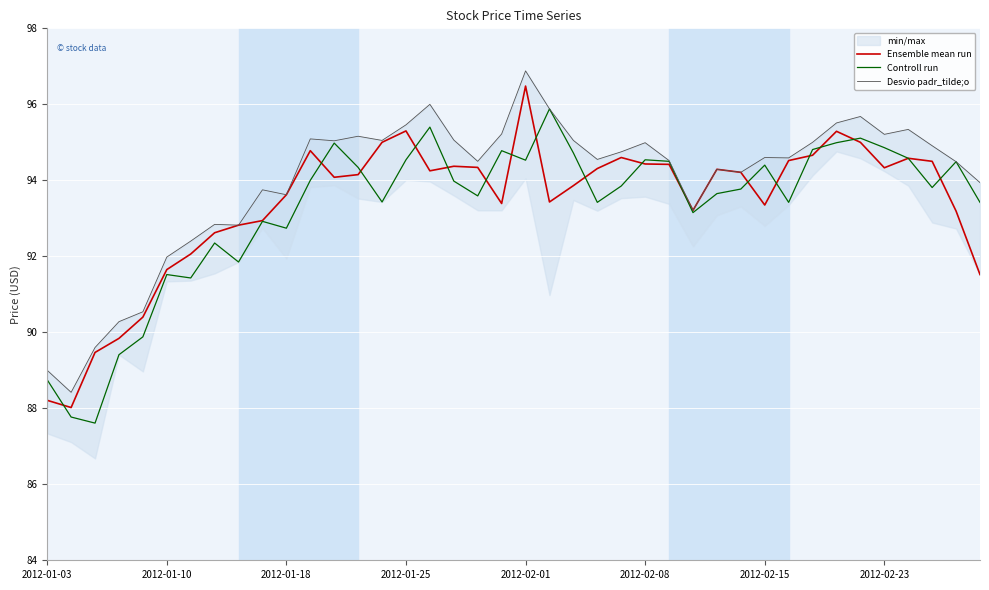

True or false: Controll run and Desvio padr_tilde;o intersect in this chart.

False